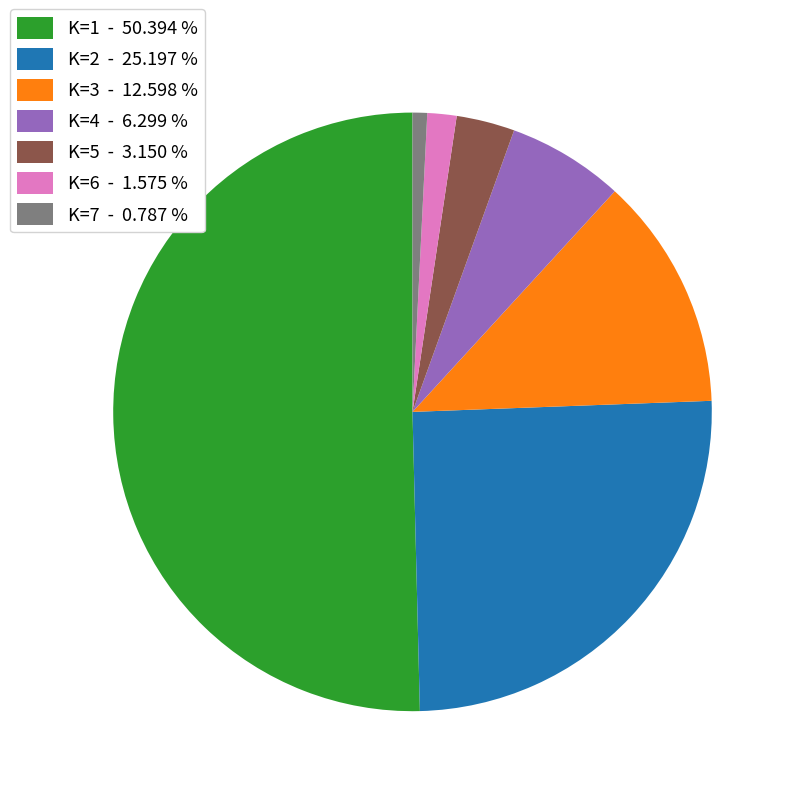

Combined, do K=5 - 3.150 % and K=2 - 25.197 % account for over 50%?

No